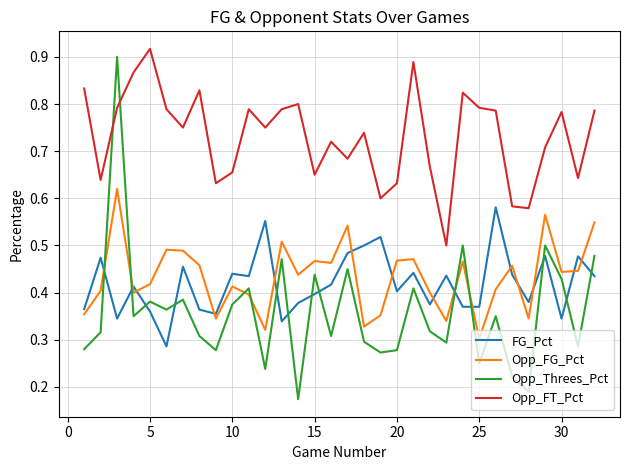

Which series ends up on top after the final intersection of FG_Pct and Opp_Threes_Pct?

Opp_Threes_Pct